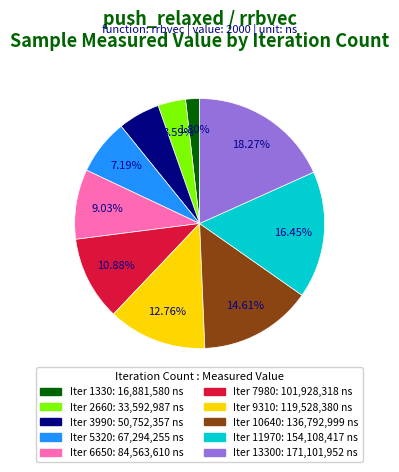

Does any single category account for the majority?

No